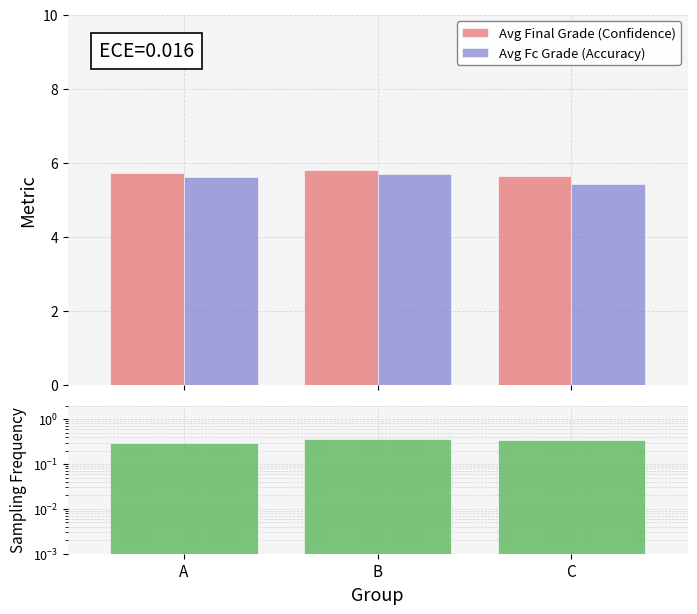

What is the difference between the second highest and minimum values in the Avg Fc Grade (Accuracy) series?

0.2